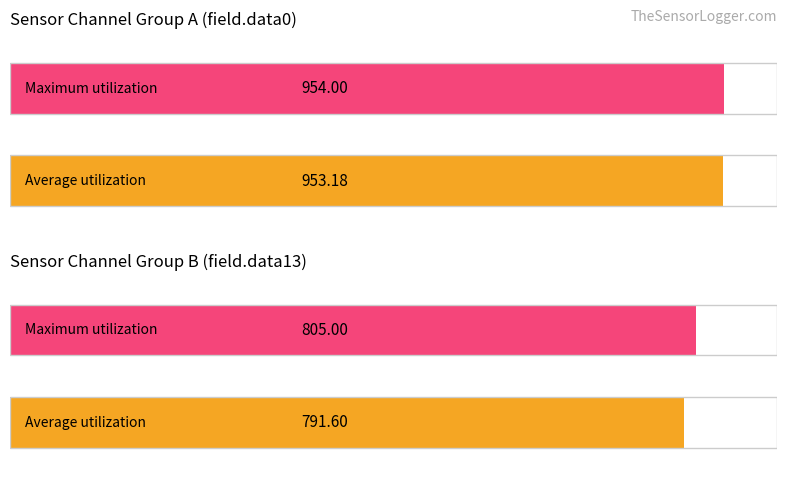

Are the bars grouped side by side (vs. stacked)?

Yes